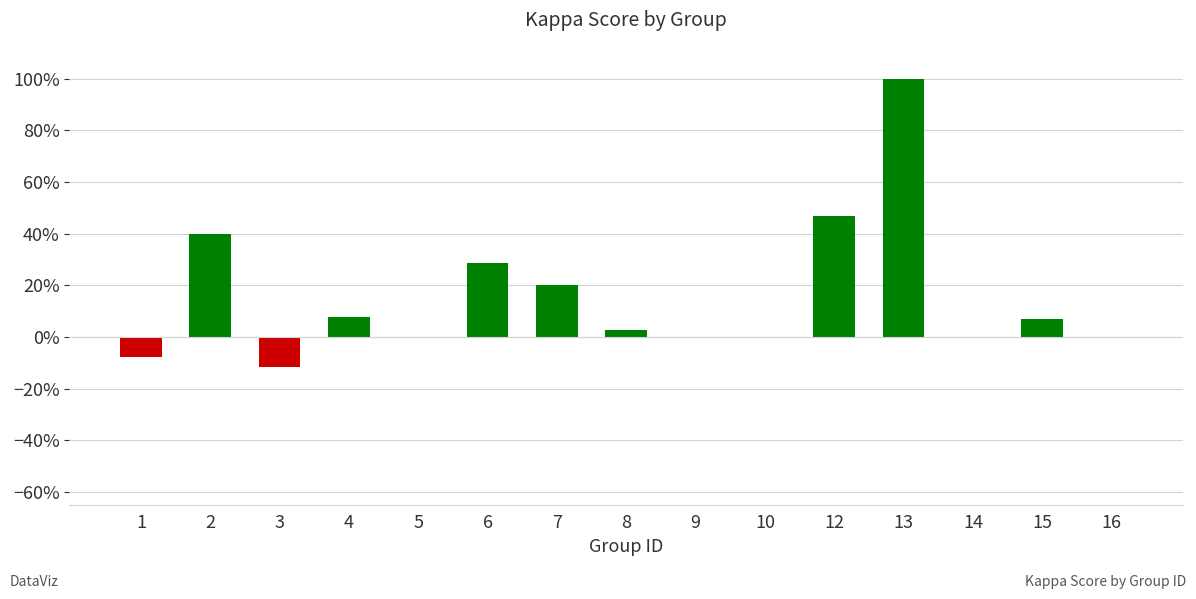

How many negative values are there?

2